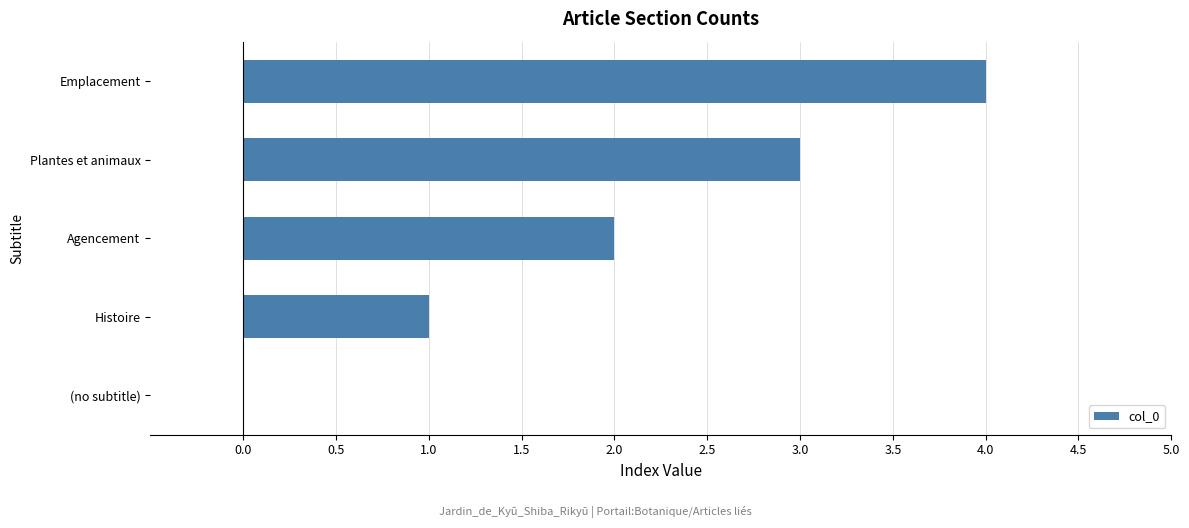

What is the maximum value shown in the chart?

4